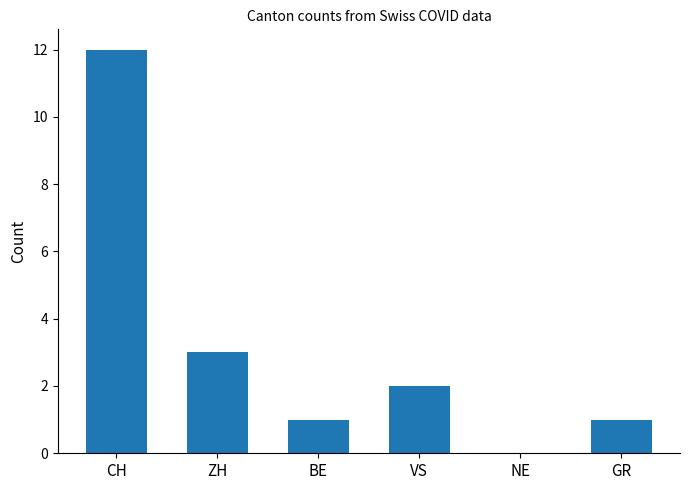

What is the change in value from VS to NE?

-2